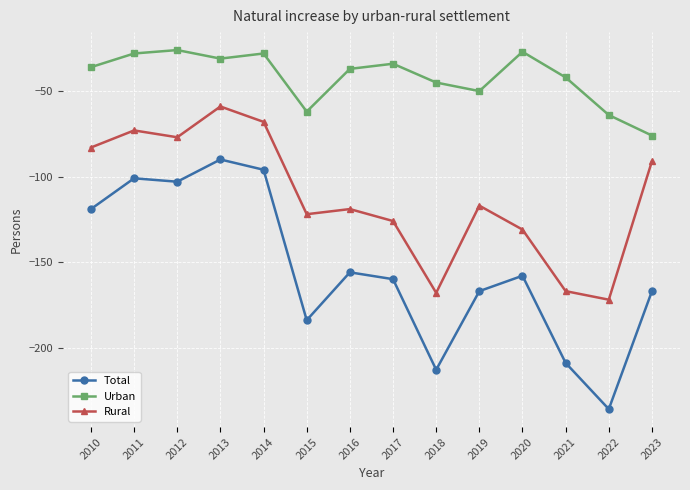

What is the difference between the Urban values at 2015 and 2013?

31